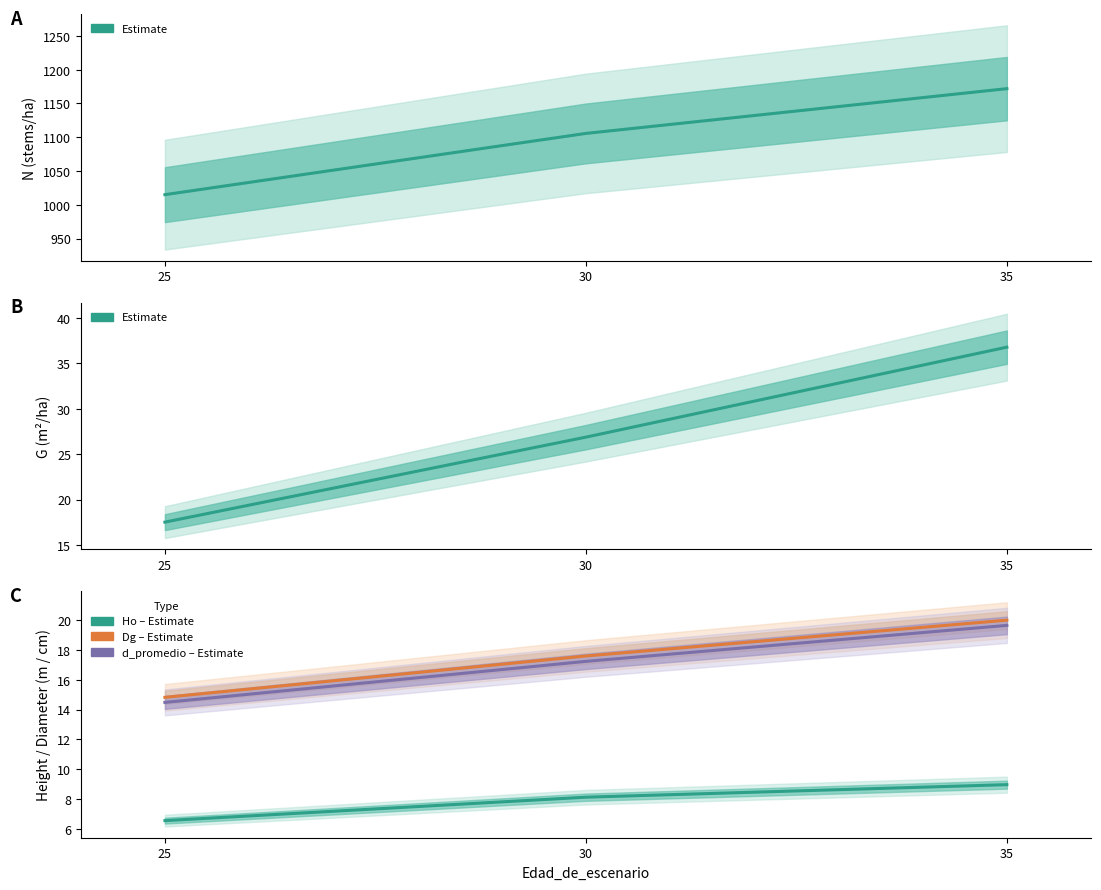

Does the chart display data point markers on the line(s)?

No